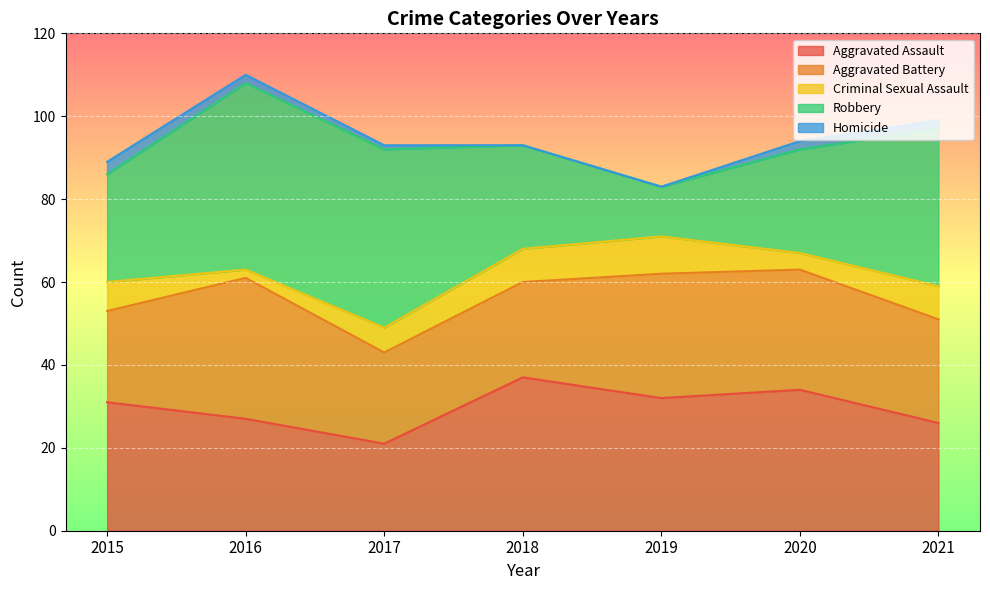

In Criminal Sexual Assault, how many points are lower than both neighbors (excluding endpoints)?

2